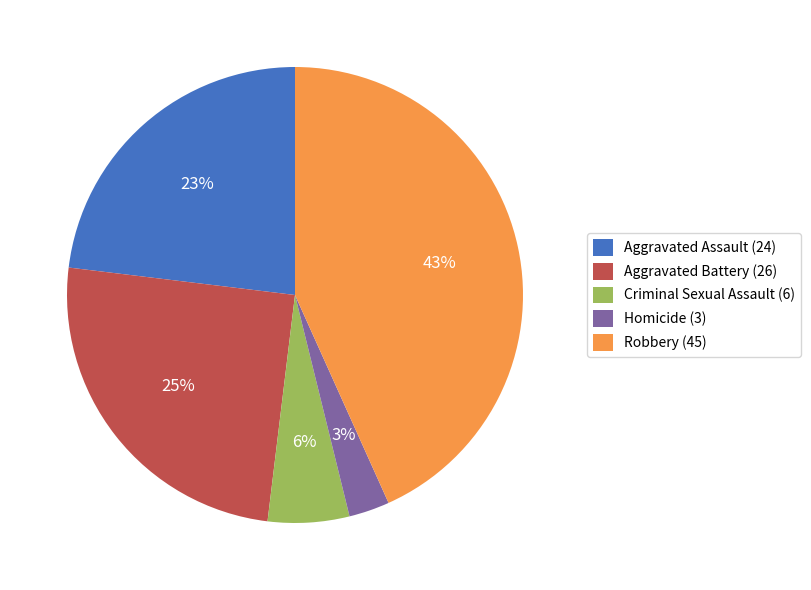

Which slice is the largest?

Robbery